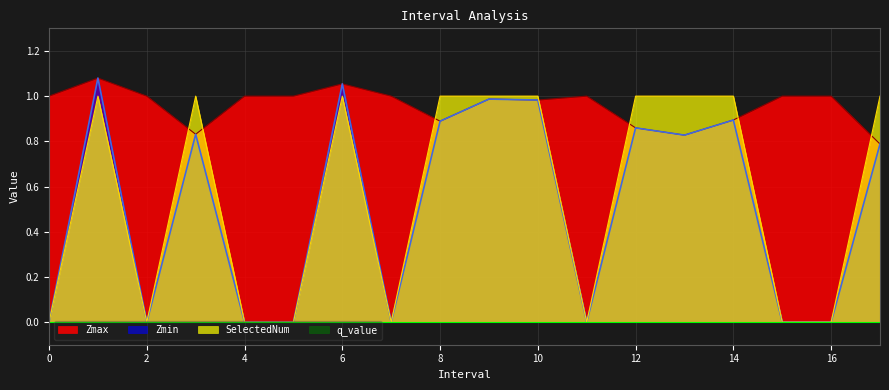

Reading left to right, transcribe all the data shown in this chart.

Zmax: 1.0	1.1	1.0	0.8	1.0	1.0	1.1	1.0	0.9	1.0	1.0	1.0	0.9	0.8	0.9	1.0	1.0	0.8
Zmin: 0.0	1.1	0.0	0.8	0.0	0.0	1.1	0.0	0.9	1.0	1.0	0.0	0.9	0.8	0.9	0.0	0.0	0.8
SelectedNum: 0.0	1.0	0.0	1.0	0.0	0.0	1.0	0.0	1.0	1.0	1.0	0.0	1.0	1.0	1.0	0.0	0.0	1.0